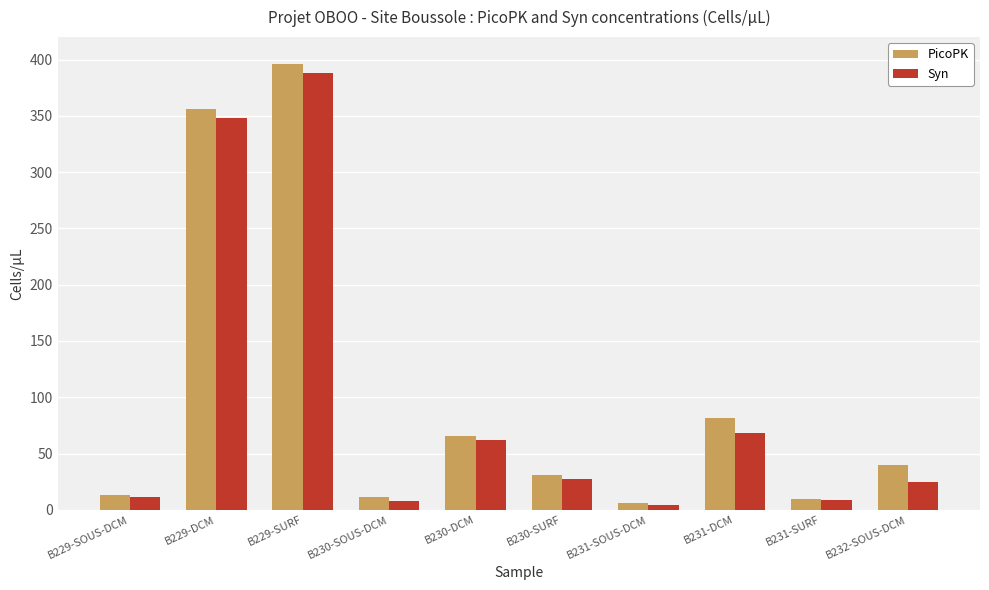

At which label is Syn closest to 196?

B231-DCM